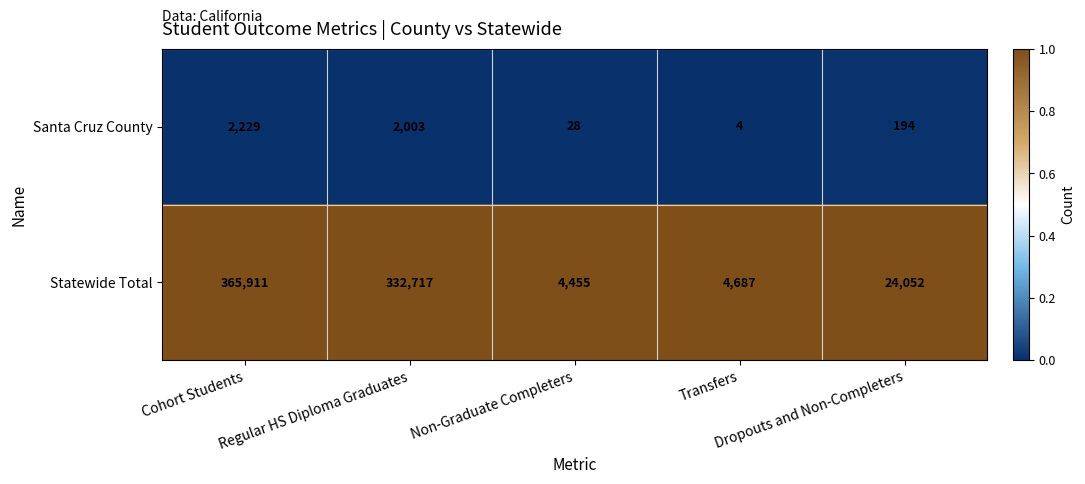

List the series in order of their peak value, lowest first.

Santa Cruz County, Statewide Total